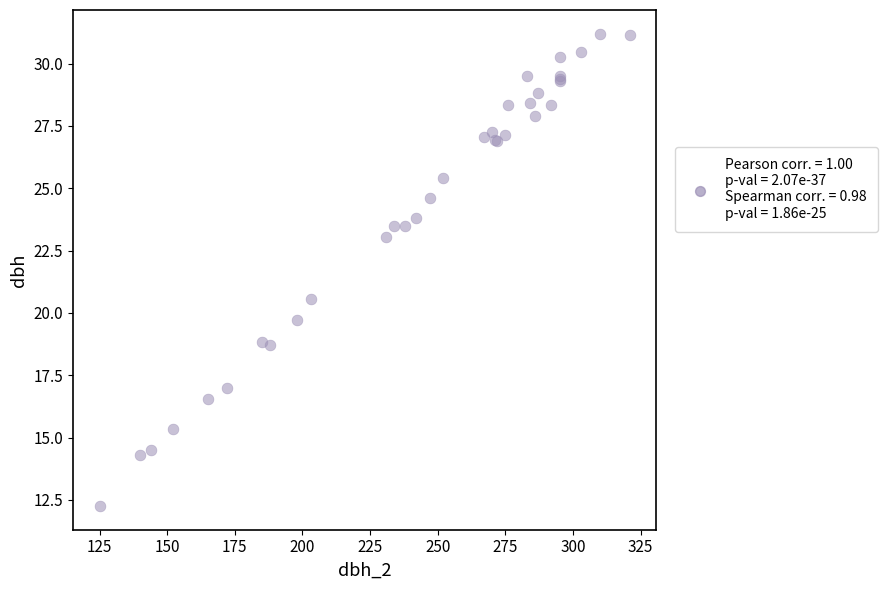

What Y value in the scatter plot is closest to 21?

20.6